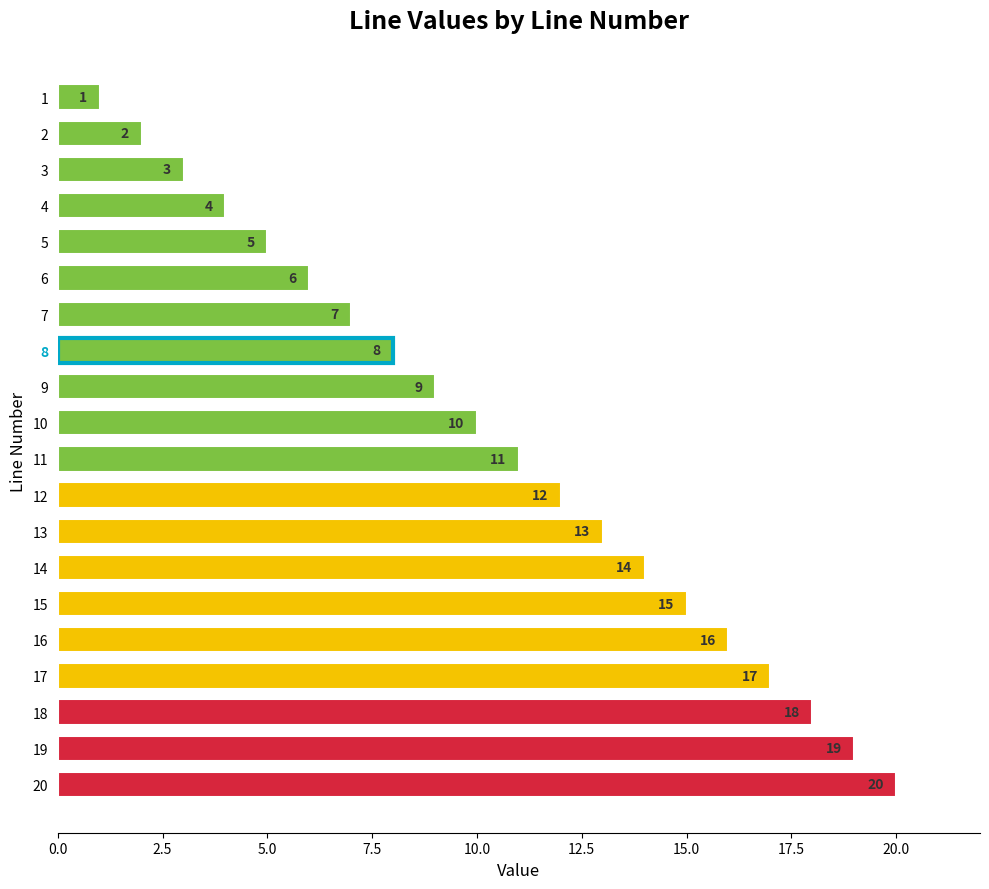

What is the sum of the values at 12 and 11?

23